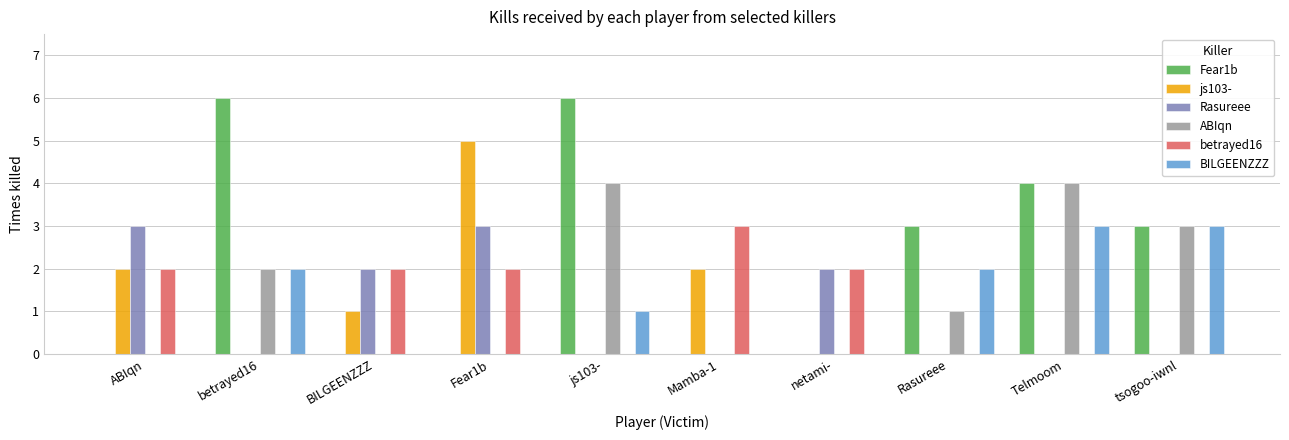

True or false: betrayed16 has a value of 2 at Mamba-1.

False